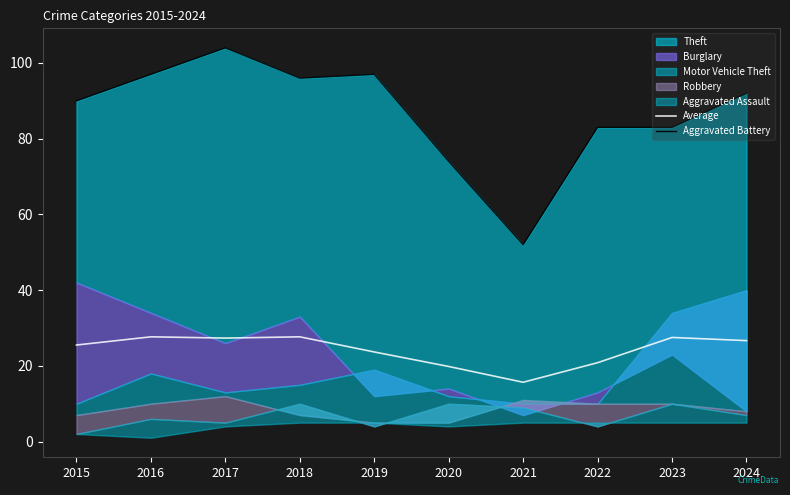

At which label does Average reach its minimum?

2021